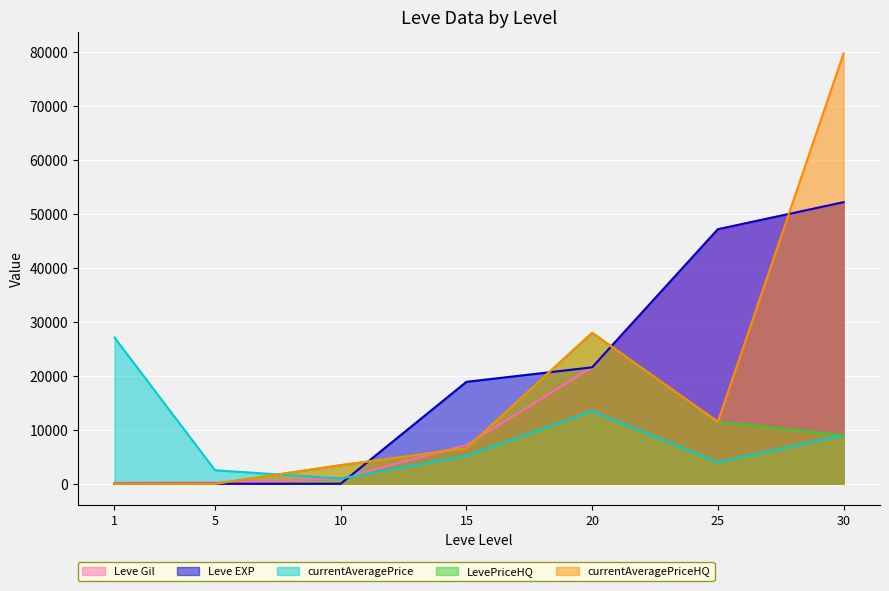

Between 10 and 30, which series saw the biggest shift?

currentAveragePriceHQ